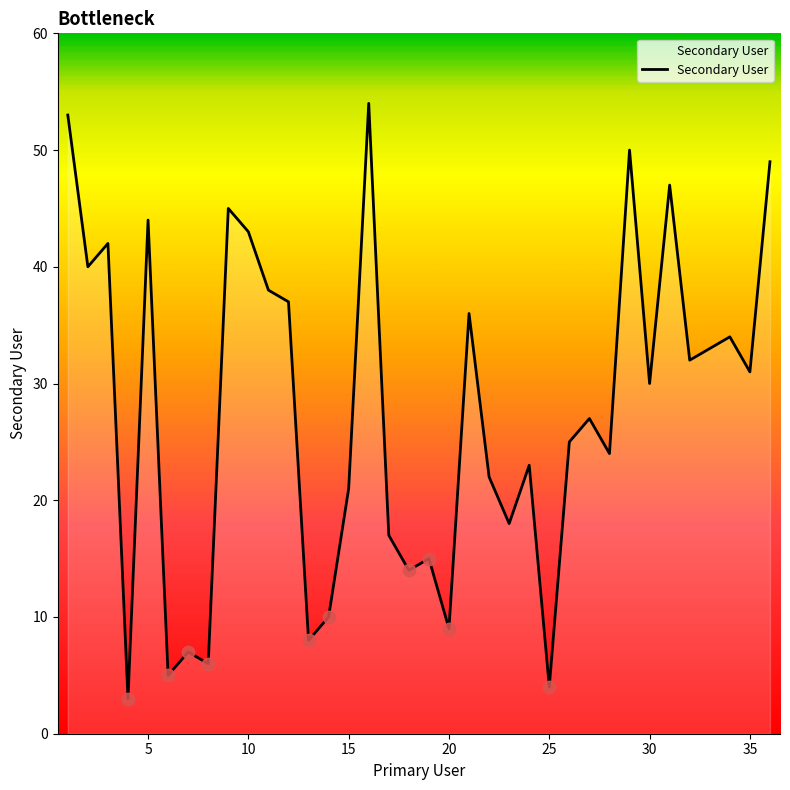

What is the greatest value displayed?

54